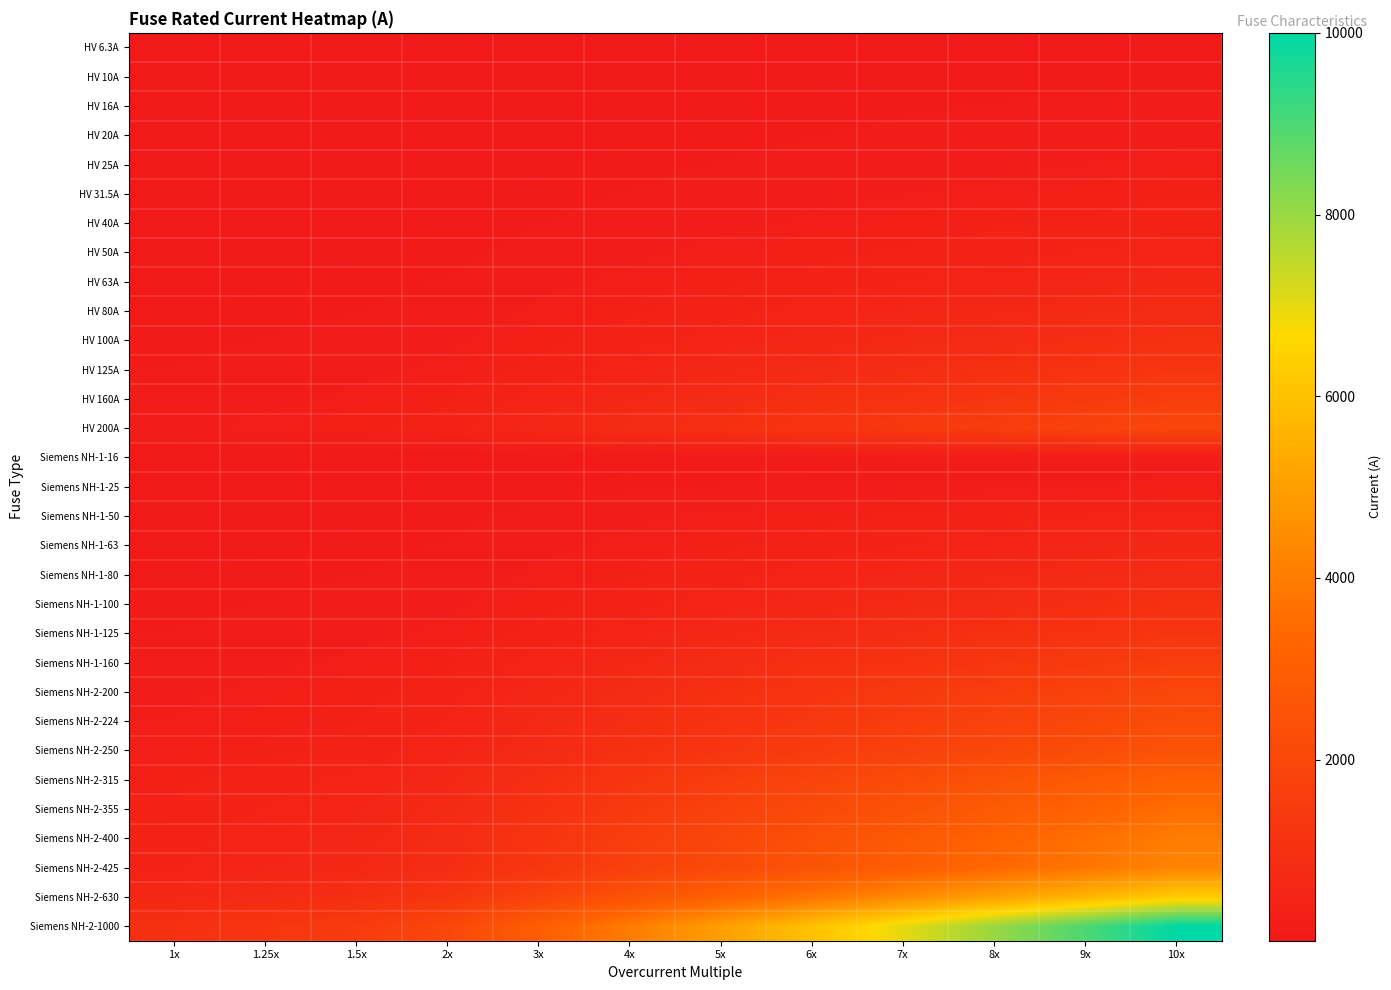

Reading left to right, transcribe all the data shown in this chart.

HV 6.3A: 1x=6.3	1.25x=7.9	1.5x=9.4	2x=12.6	3x=18.9	4x=25.2	5x=31.5	6x=37.8	7x=44.1	8x=50.4	9x=56.7	10x=63.0
HV 10A: 1x=10.0	1.25x=12.5	1.5x=15.0	2x=20.0	3x=30.0	4x=40.0	5x=50.0	6x=60.0	7x=70.0	8x=80.0	9x=90.0	10x=100.0
HV 16A: 1x=16.0	1.25x=20.0	1.5x=24.0	2x=32.0	3x=48.0	4x=64.0	5x=80.0	6x=96.0	7x=112.0	8x=128.0	9x=144.0	10x=160.0
HV 20A: 1x=20.0	1.25x=25.0	1.5x=30.0	2x=40.0	3x=60.0	4x=80.0	5x=100.0	6x=120.0	7x=140.0	8x=160.0	9x=180.0	10x=200.0
HV 25A: 1x=25.0	1.25x=31.2	1.5x=37.5	2x=50.0	3x=75.0	4x=100.0	5x=125.0	6x=150.0	7x=175.0	8x=200.0	9x=225.0	10x=250.0
HV 31.5A: 1x=31.5	1.25x=39.4	1.5x=47.2	2x=63.0	3x=94.5	4x=126.0	5x=157.5	6x=189.0	7x=220.5	8x=252.0	9x=283.5	10x=315.0
HV 40A: 1x=40.0	1.25x=50.0	1.5x=60.0	2x=80.0	3x=120.0	4x=160.0	5x=200.0	6x=240.0	7x=280.0	8x=320.0	9x=360.0	10x=400.0
HV 50A: 1x=50.0	1.25x=62.5	1.5x=75.0	2x=100.0	3x=150.0	4x=200.0	5x=250.0	6x=300.0	7x=350.0	8x=400.0	9x=450.0	10x=500.0
HV 63A: 1x=63.0	1.25x=78.8	1.5x=94.5	2x=126.0	3x=189.0	4x=252.0	5x=315.0	6x=378.0	7x=441.0	8x=504.0	9x=567.0	10x=630.0
HV 80A: 1x=80.0	1.25x=100.0	1.5x=120.0	2x=160.0	3x=240.0	4x=320.0	5x=400.0	6x=480.0	7x=560.0	8x=640.0	9x=720.0	10x=800.0
HV 100A: 1x=100.0	1.25x=125.0	1.5x=150.0	2x=200.0	3x=300.0	4x=400.0	5x=500.0	6x=600.0	7x=700.0	8x=800.0	9x=900.0	10x=1000.0
HV 125A: 1x=125.0	1.25x=156.2	1.5x=187.5	2x=250.0	3x=375.0	4x=500.0	5x=625.0	6x=750.0	7x=875.0	8x=1000.0	9x=1125.0	10x=1250.0
HV 160A: 1x=160.0	1.25x=200.0	1.5x=240.0	2x=320.0	3x=480.0	4x=640.0	5x=800.0	6x=960.0	7x=1120.0	8x=1280.0	9x=1440.0	10x=1600.0
HV 200A: 1x=200.0	1.25x=250.0	1.5x=300.0	2x=400.0	3x=600.0	4x=800.0	5x=1000.0	6x=1200.0	7x=1400.0	8x=1600.0	9x=1800.0	10x=2000.0
Siemens NH-1-16: 1x=16.0	1.25x=20.0	1.5x=24.0	2x=32.0	3x=48.0	4x=64.0	5x=80.0	6x=96.0	7x=112.0	8x=128.0	9x=144.0	10x=160.0
Siemens NH-1-25: 1x=25.0	1.25x=31.2	1.5x=37.5	2x=50.0	3x=75.0	4x=100.0	5x=125.0	6x=150.0	7x=175.0	8x=200.0	9x=225.0	10x=250.0
Siemens NH-1-50: 1x=50.0	1.25x=62.5	1.5x=75.0	2x=100.0	3x=150.0	4x=200.0	5x=250.0	6x=300.0	7x=350.0	8x=400.0	9x=450.0	10x=500.0
Siemens NH-1-63: 1x=63.0	1.25x=78.8	1.5x=94.5	2x=126.0	3x=189.0	4x=252.0	5x=315.0	6x=378.0	7x=441.0	8x=504.0	9x=567.0	10x=630.0
Siemens NH-1-80: 1x=80.0	1.25x=100.0	1.5x=120.0	2x=160.0	3x=240.0	4x=320.0	5x=400.0	6x=480.0	7x=560.0	8x=640.0	9x=720.0	10x=800.0
Siemens NH-1-100: 1x=100.0	1.25x=125.0	1.5x=150.0	2x=200.0	3x=300.0	4x=400.0	5x=500.0	6x=600.0	7x=700.0	8x=800.0	9x=900.0	10x=1000.0
Siemens NH-1-125: 1x=125.0	1.25x=156.2	1.5x=187.5	2x=250.0	3x=375.0	4x=500.0	5x=625.0	6x=750.0	7x=875.0	8x=1000.0	9x=1125.0	10x=1250.0
Siemens NH-1-160: 1x=160.0	1.25x=200.0	1.5x=240.0	2x=320.0	3x=480.0	4x=640.0	5x=800.0	6x=960.0	7x=1120.0	8x=1280.0	9x=1440.0	10x=1600.0
Siemens NH-2-200: 1x=200.0	1.25x=250.0	1.5x=300.0	2x=400.0	3x=600.0	4x=800.0	5x=1000.0	6x=1200.0	7x=1400.0	8x=1600.0	9x=1800.0	10x=2000.0
Siemens NH-2-224: 1x=224.0	1.25x=280.0	1.5x=336.0	2x=448.0	3x=672.0	4x=896.0	5x=1120.0	6x=1344.0	7x=1568.0	8x=1792.0	9x=2016.0	10x=2240.0
Siemens NH-2-250: 1x=250.0	1.25x=312.5	1.5x=375.0	2x=500.0	3x=750.0	4x=1000.0	5x=1250.0	6x=1500.0	7x=1750.0	8x=2000.0	9x=2250.0	10x=2500.0
Siemens NH-2-315: 1x=315.0	1.25x=393.8	1.5x=472.5	2x=630.0	3x=945.0	4x=1260.0	5x=1575.0	6x=1890.0	7x=2205.0	8x=2520.0	9x=2835.0	10x=3150.0
Siemens NH-2-355: 1x=355.0	1.25x=443.8	1.5x=532.5	2x=710.0	3x=1065.0	4x=1420.0	5x=1775.0	6x=2130.0	7x=2485.0	8x=2840.0	9x=3195.0	10x=3550.0
Siemens NH-2-400: 1x=400.0	1.25x=500.0	1.5x=600.0	2x=800.0	3x=1200.0	4x=1600.0	5x=2000.0	6x=2400.0	7x=2800.0	8x=3200.0	9x=3600.0	10x=4000.0
Siemens NH-2-425: 1x=425.0	1.25x=531.2	1.5x=637.5	2x=850.0	3x=1275.0	4x=1700.0	5x=2125.0	6x=2550.0	7x=2975.0	8x=3400.0	9x=3825.0	10x=4250.0
Siemens NH-2-630: 1x=630.0	1.25x=787.5	1.5x=945.0	2x=1260.0	3x=1890.0	4x=2520.0	5x=3150.0	6x=3780.0	7x=4410.0	8x=5040.0	9x=5670.0	10x=6300.0
Siemens NH-2-1000: 1x=1000.0	1.25x=1250.0	1.5x=1500.0	2x=2000.0	3x=3000.0	4x=4000.0	5x=5000.0	6x=6000.0	7x=7000.0	8x=8000.0	9x=9000.0	10x=10000.0